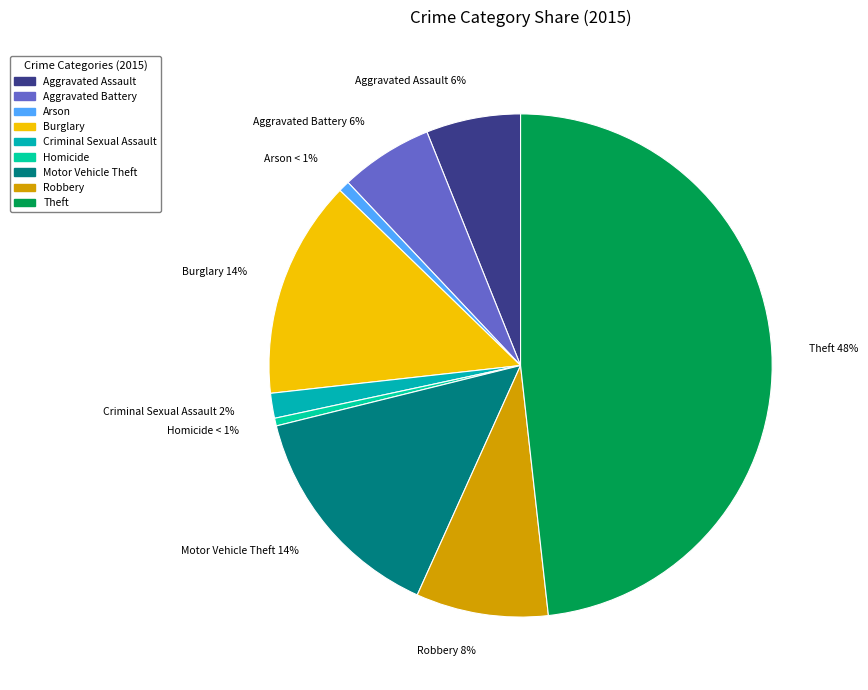

Combined, do Criminal Sexual Assault and Homicide account for over 50%?

No